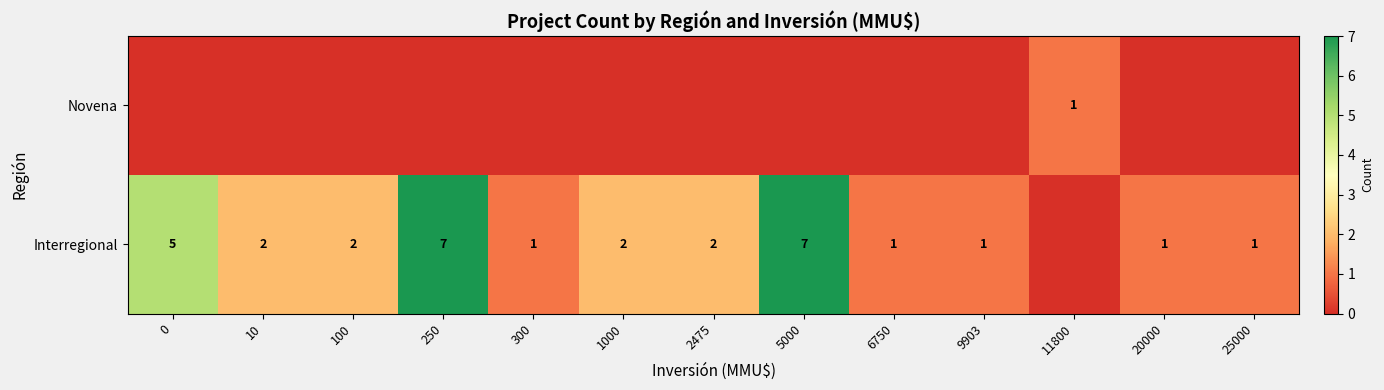

Read the Interregional value at 20000.

1